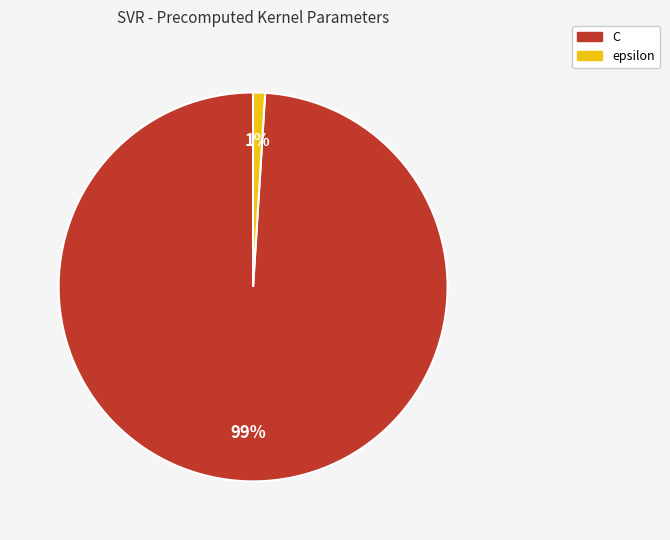

Does any single category account for the majority?

Yes